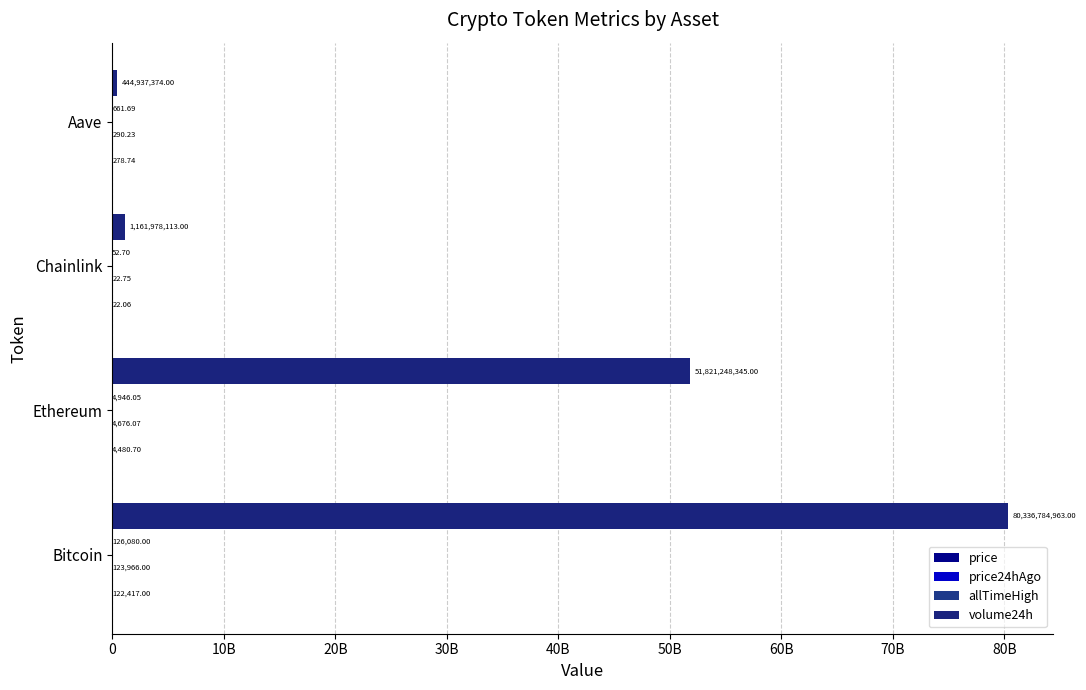

What is the maximum value for volume24h?

80336784963.0